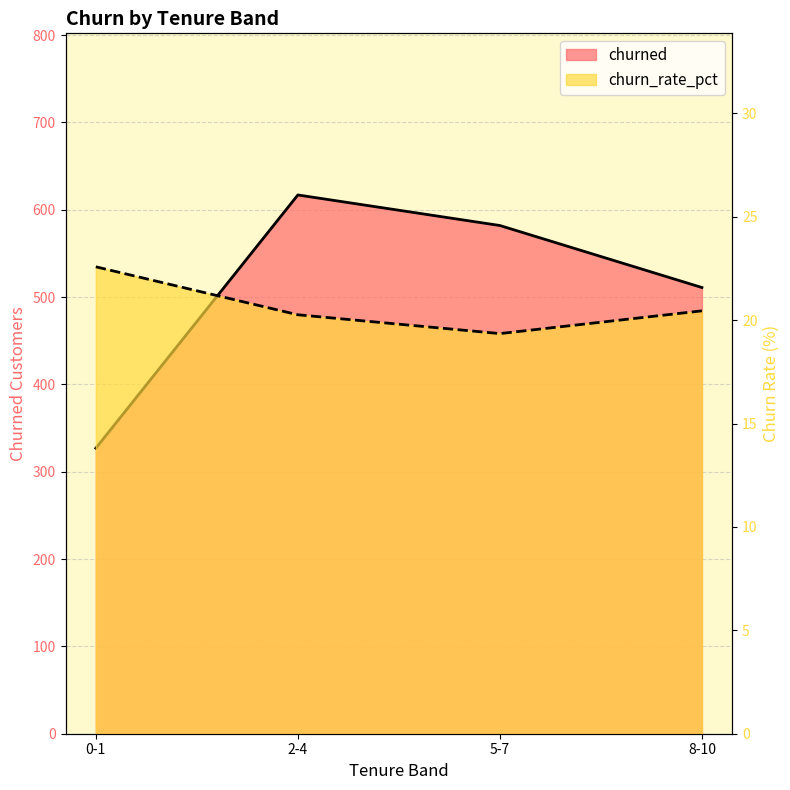

At which category does churn_rate_pct reach its first local valley?

5-7